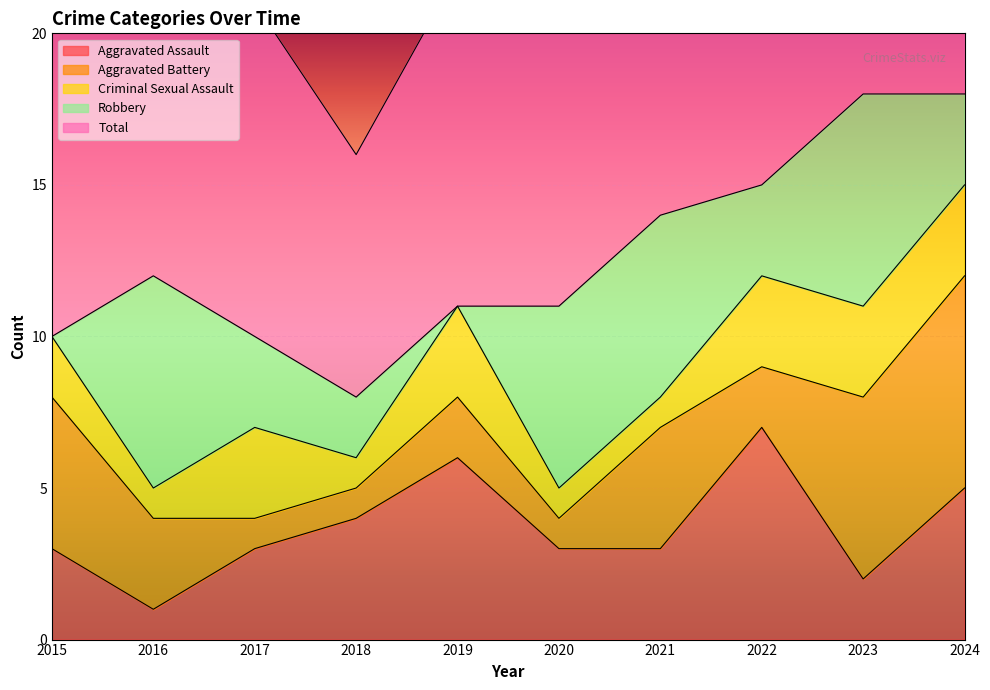

What is the sum of all Robbery values?

37